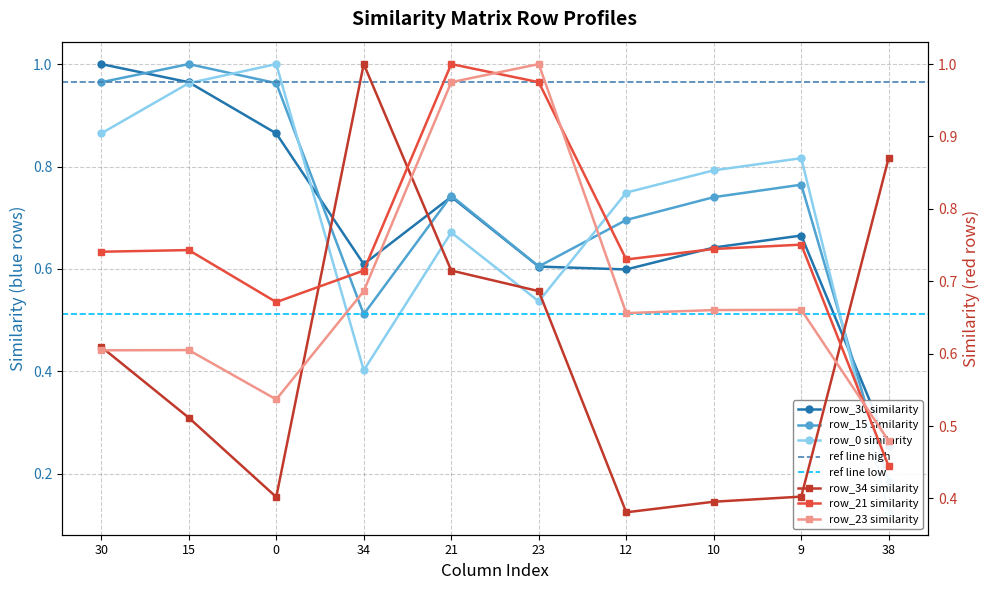

The row_15 series shows 0.6 at 23. True or false?

True